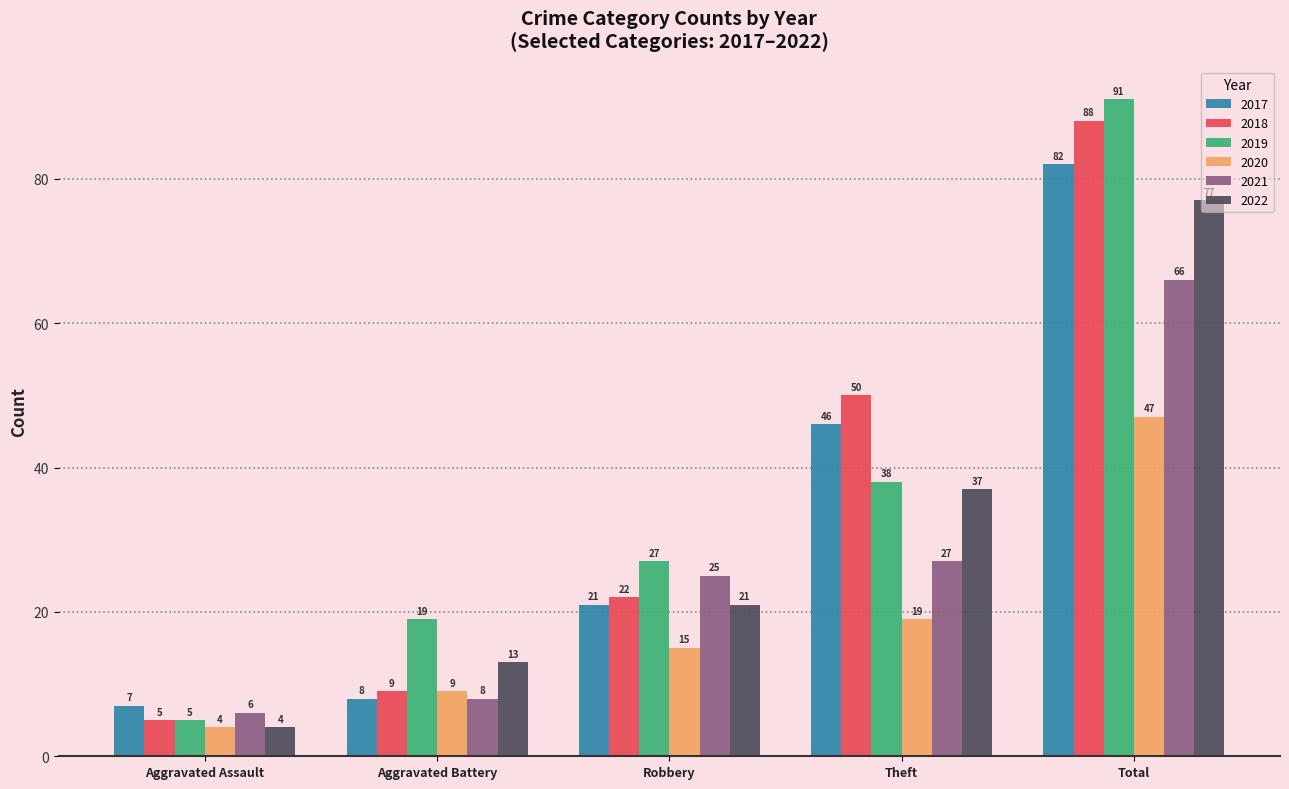

Reading left to right, extract all data points from this chart.

2017: 7	8	21	46	82
2018: 5	9	22	50	88
2019: 5	19	27	38	91
2020: 4	9	15	19	47
2021: 6	8	25	27	66
2022: 4	13	21	37	77